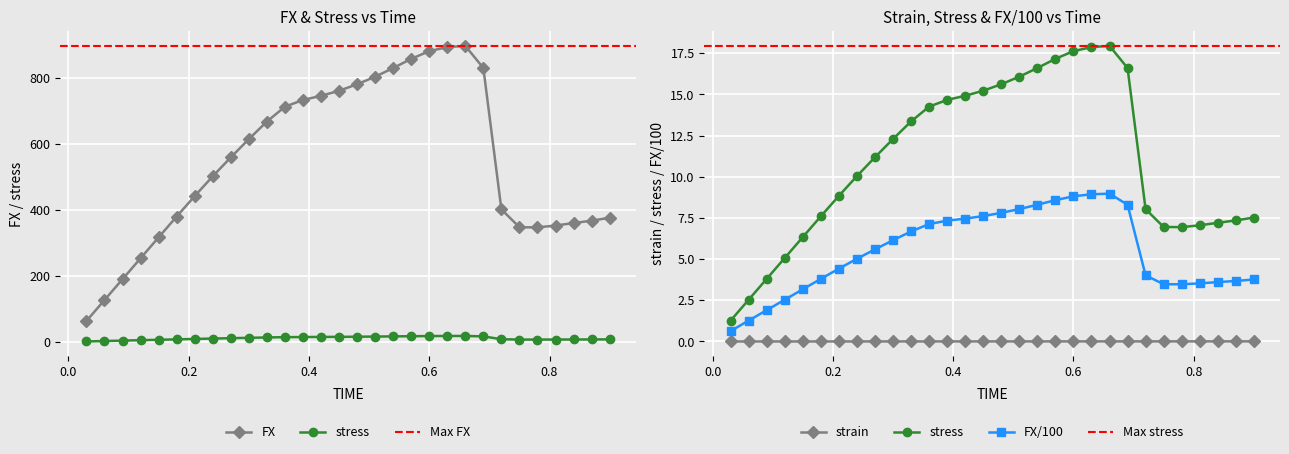

Reading left to right, extract all data points from this chart.

FX: 63.3	126.7	190.0	253.4	316.7	379.9	441.9	501.8	559.1	614.4	667.6	712.7	733.1	745.6	761.0	780.6	803.5	829.8	857.7	881.1	893.4	897.0	829.9	401.5	347.5	346.9	352.5	360.1	367.3	376.1
strain: 0.0	0.0	0.0	0.0	0.0	0.0	0.0	0.0	0.0	0.0	0.0	0.0	0.0	0.0	0.0	0.0	0.0	0.0	0.0	0.0	0.0	0.0	0.0	0.0	0.0	0.0	0.0	0.0	0.0	0.0
stress: 1.3	2.5	3.8	5.1	6.3	7.6	8.8	10.0	11.2	12.3	13.4	14.3	14.7	14.9	15.2	15.6	16.1	16.6	17.2	17.6	17.9	17.9	16.6	8.0	6.9	6.9	7.1	7.2	7.3	7.5